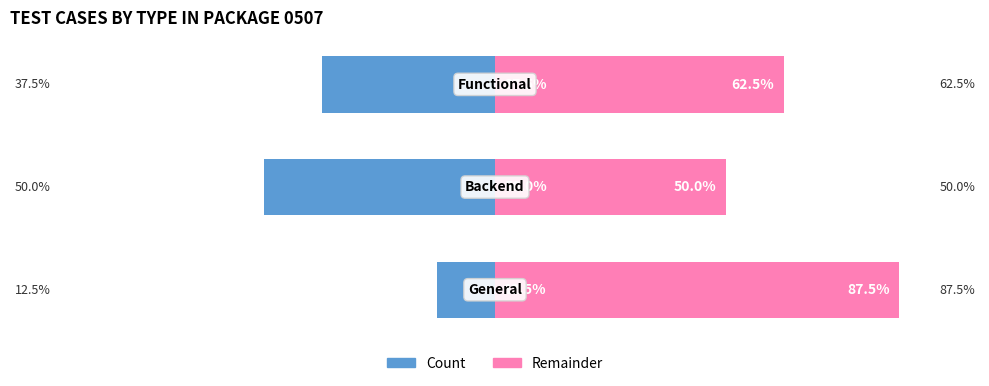

True or false: Count (raw) has a value of -50.0 at 1.

True